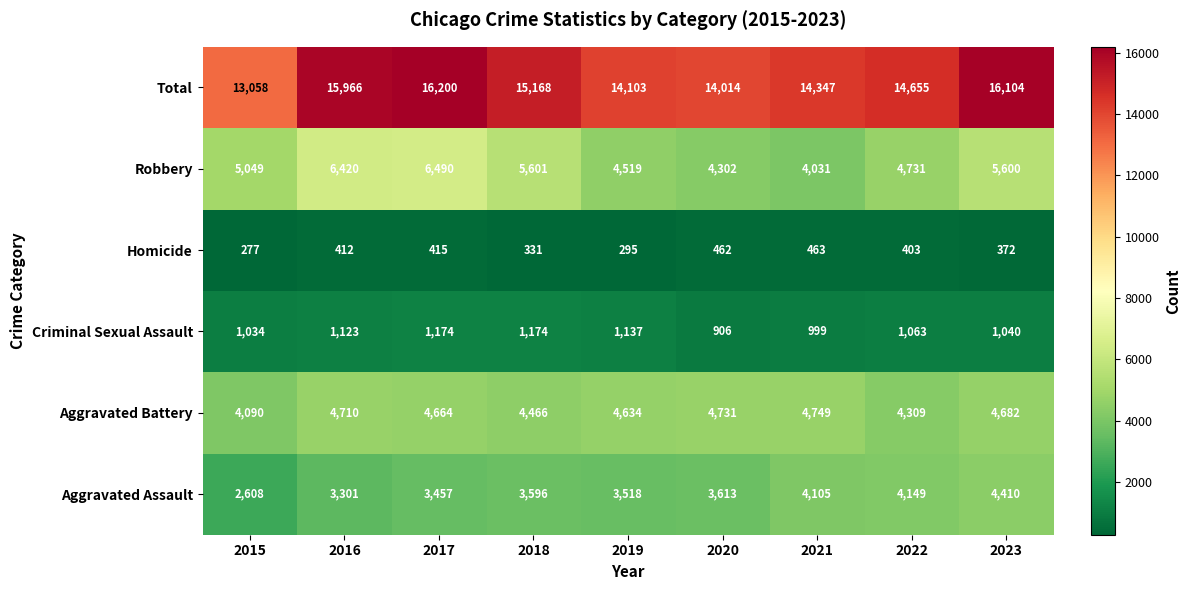

At which label is Aggravated Battery closest to 4419?

2018